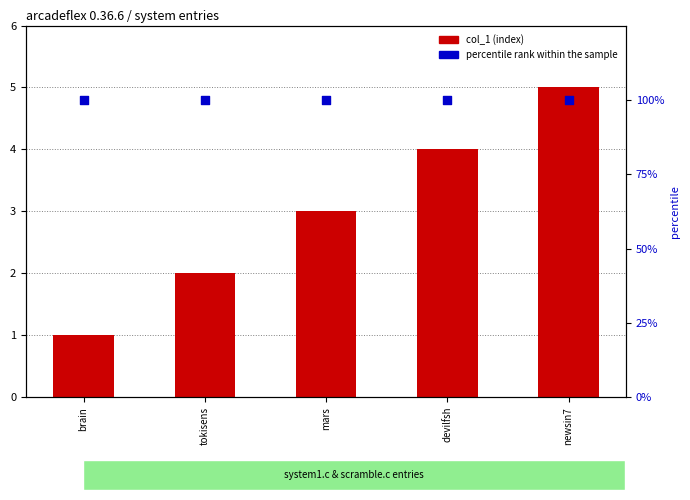

Which series has the largest Y range (max minus min)?

col_1